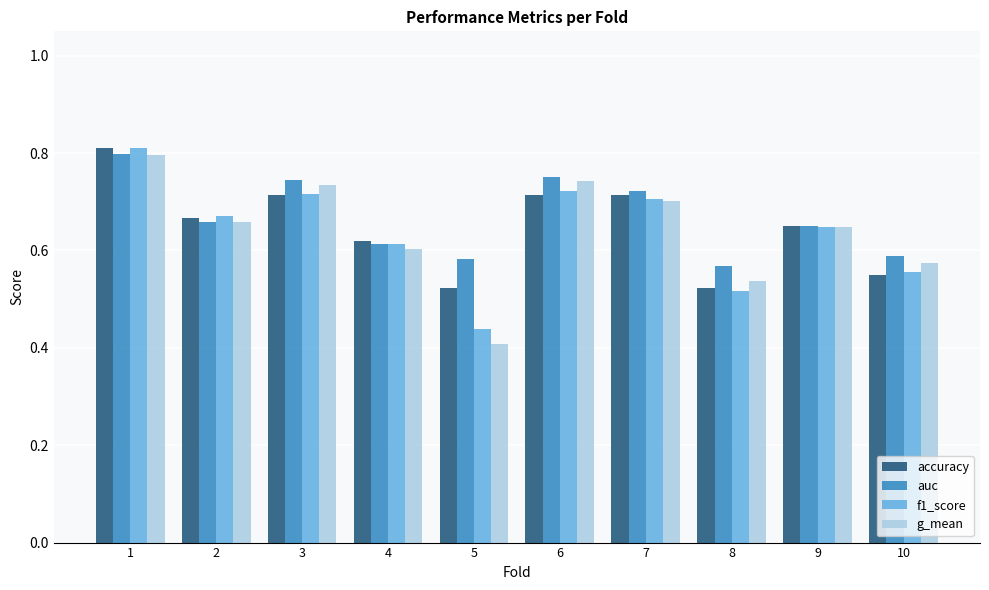

The value of auc at 4 is 0.6. True or false?

True